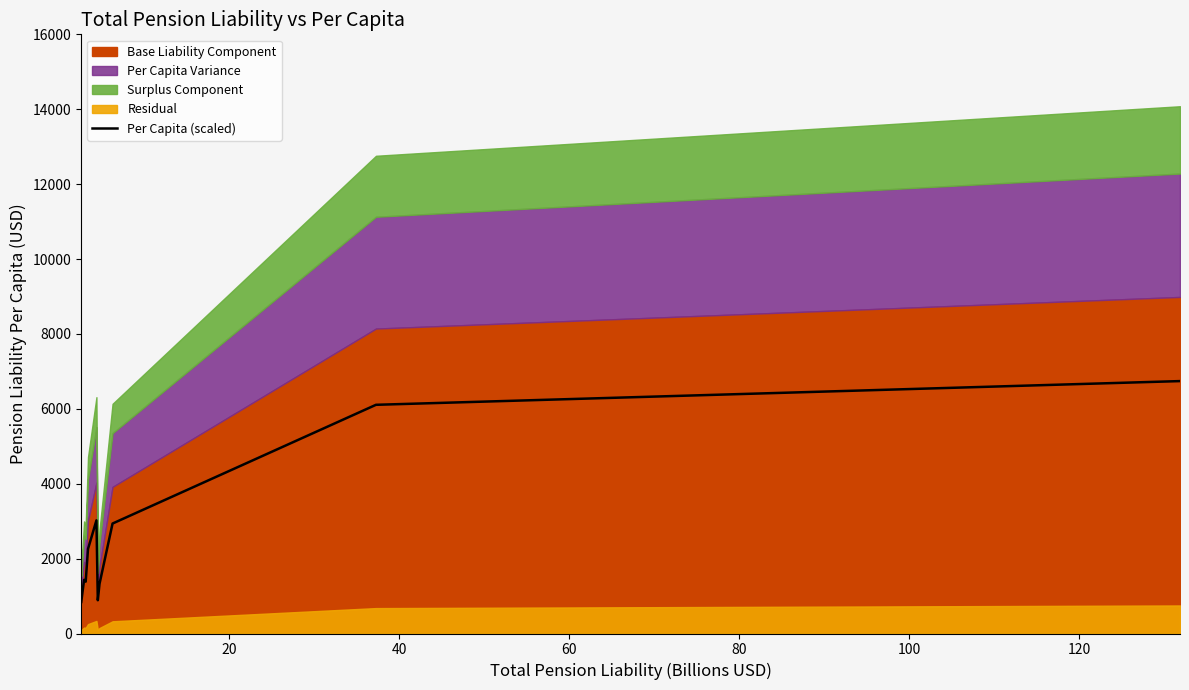

How many interior local valleys (lower than both neighbors) does the data have?

2